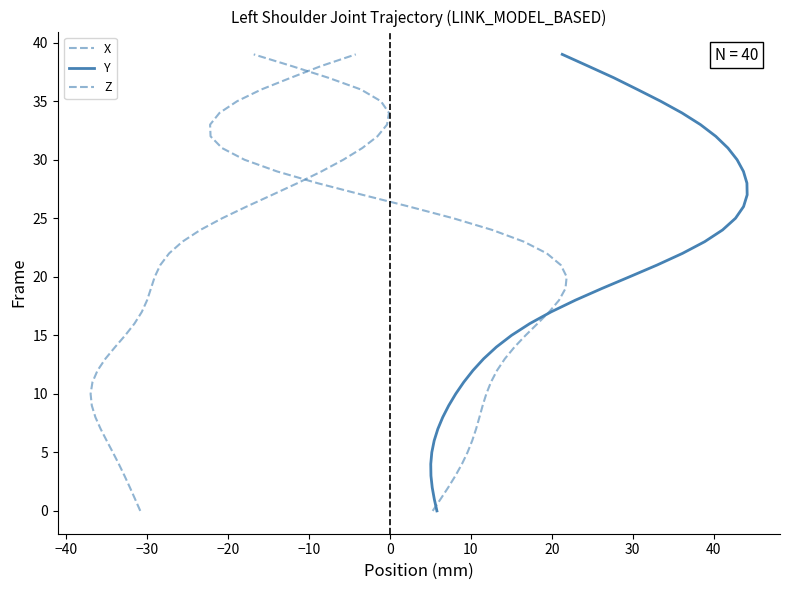

Does the chart have visible grid lines?

No